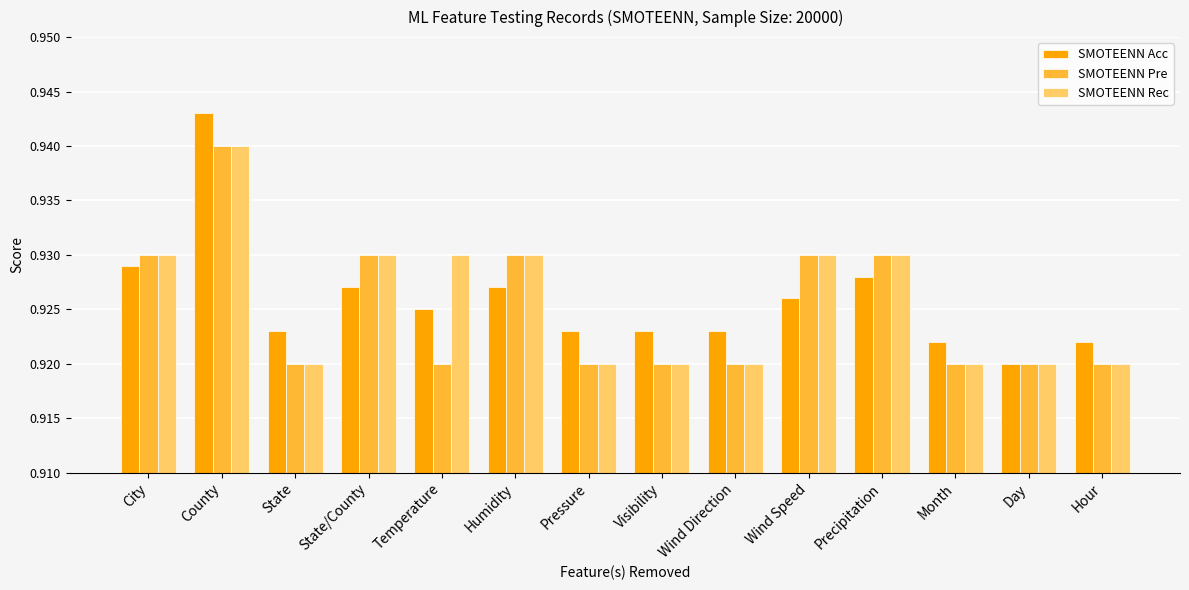

Is the value of SMOTEENN Acc at Day greater than the value of SMOTEENN Rec at State/County?

No